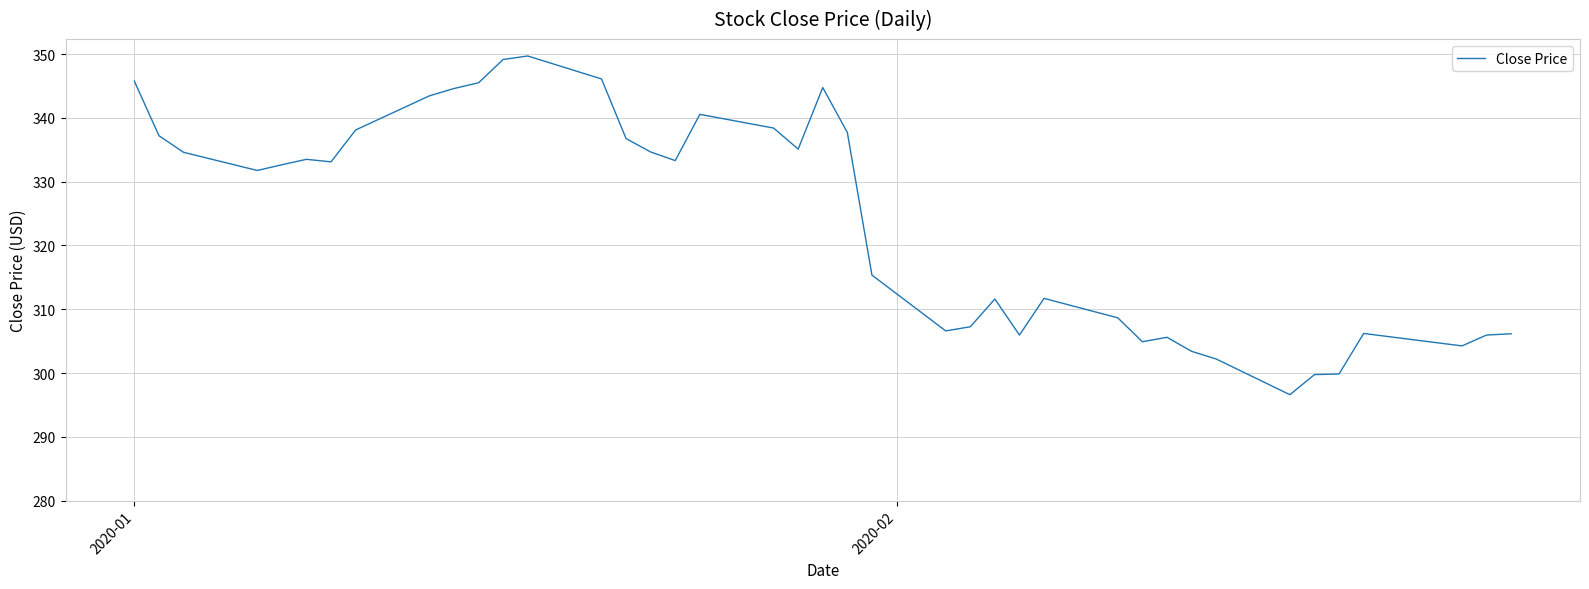

What is the difference between the second highest and second lowest values?

49.4